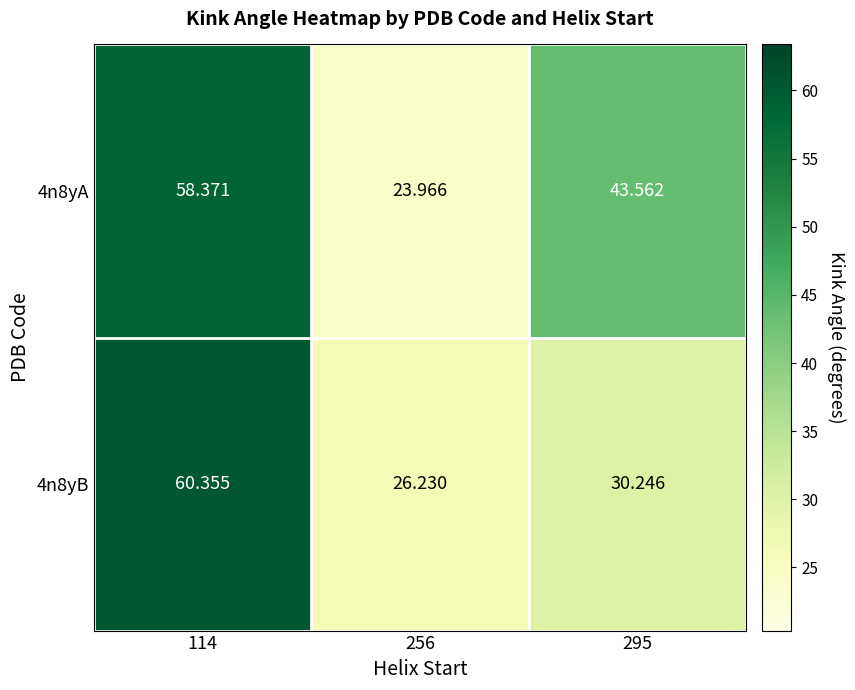

At which category does the chart reach its minimum across all series?

256